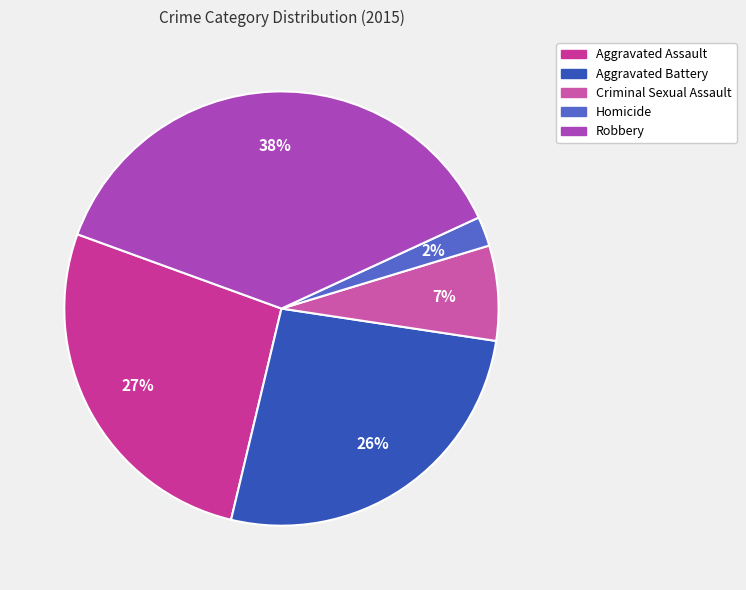

How many slices are in this pie chart?

5